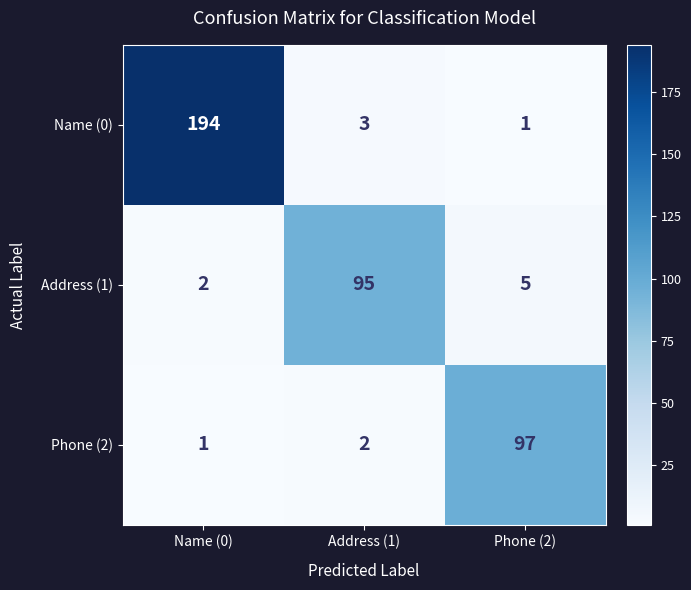

True or false: Phone (2) has a value of 154 at Phone (2).

False